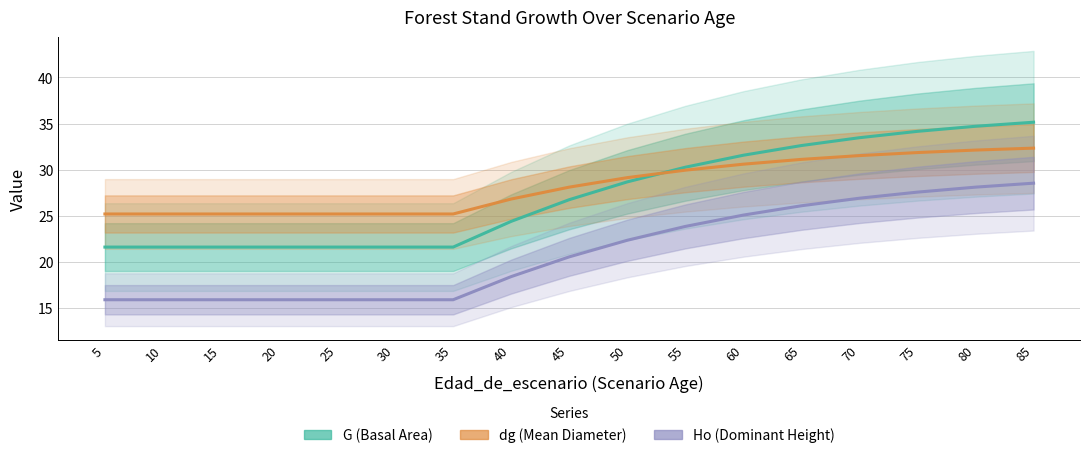

Where is dg (Mean Diameter) nearest to the value 28?

45